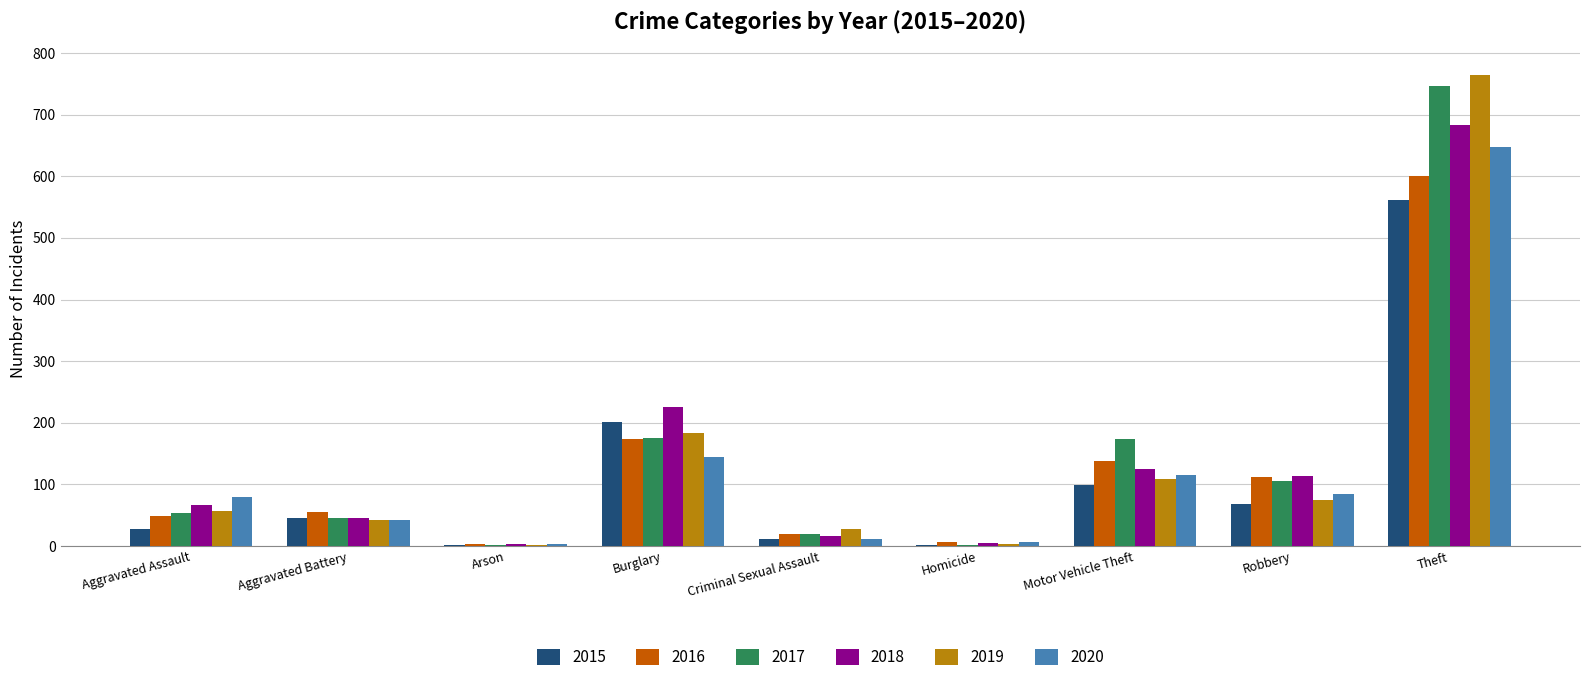

At which label is 2019 closest to 383?

Burglary